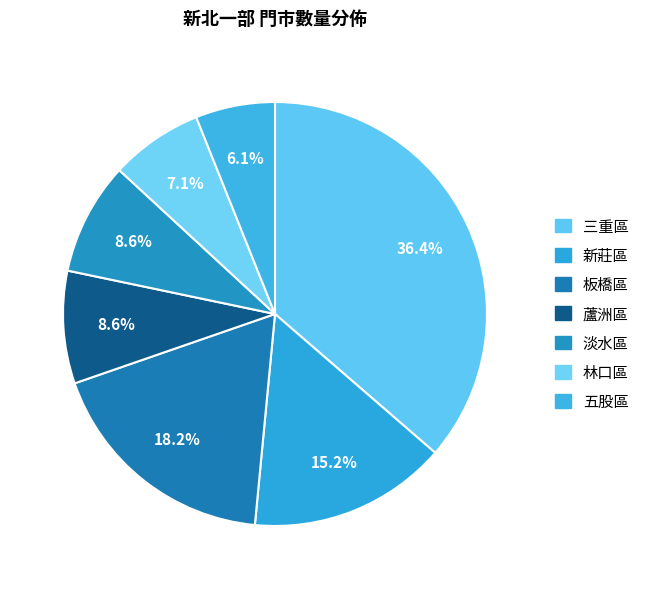

How many segments does this pie chart have?

7